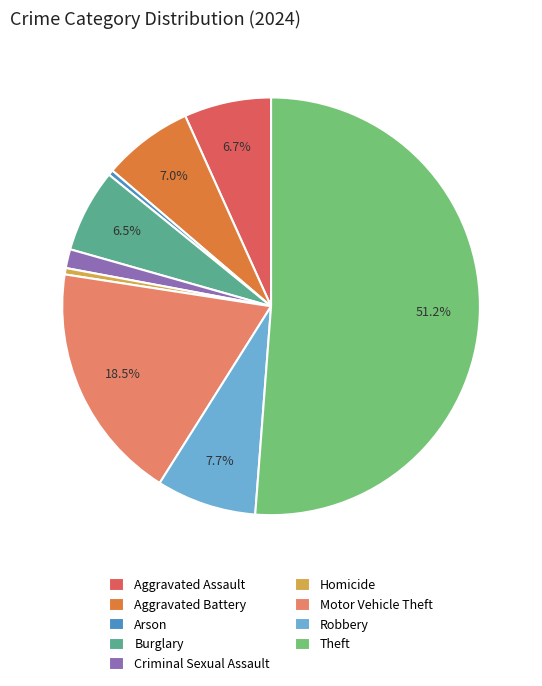

Which slice is the largest?

Theft